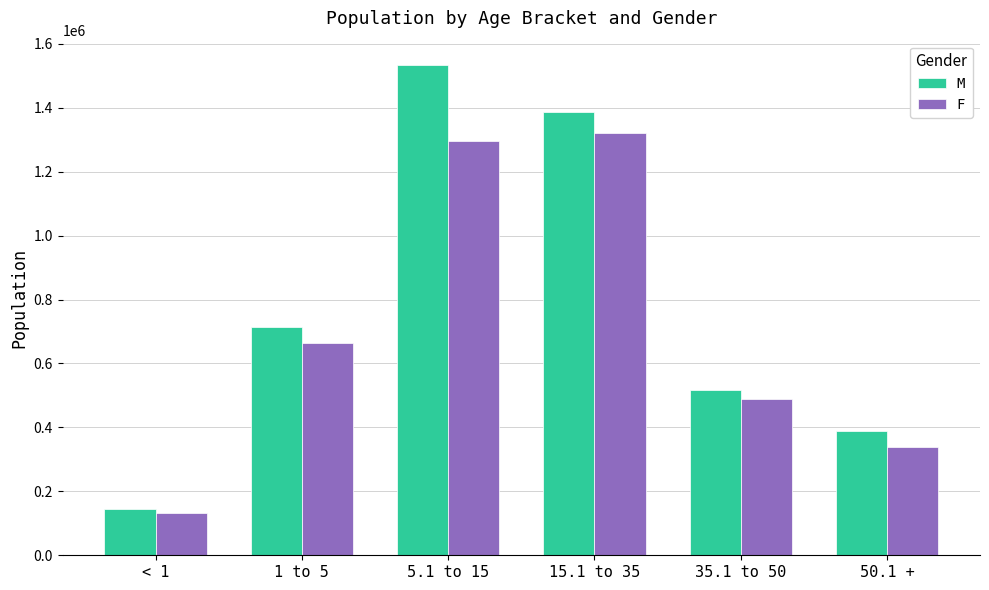

Are the bars grouped side by side (vs. stacked)?

Yes